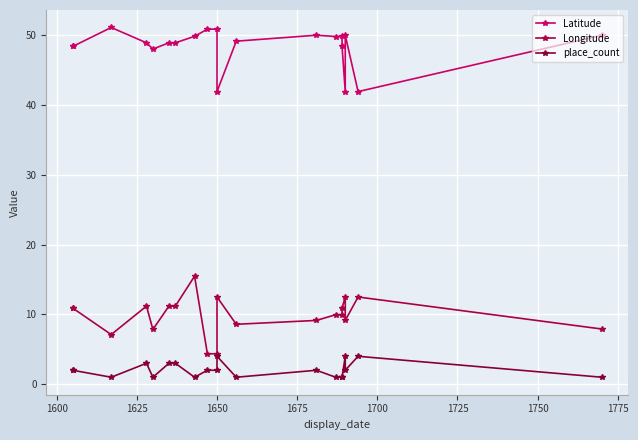

How many values in the Latitude series are below 49?

10